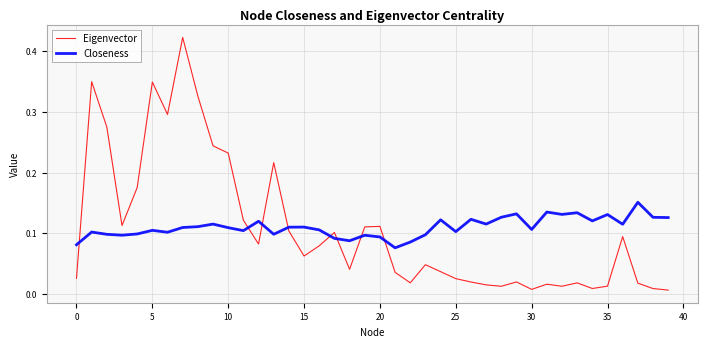

List the series in order of their peak value, highest first.

Eigenvector, Closeness